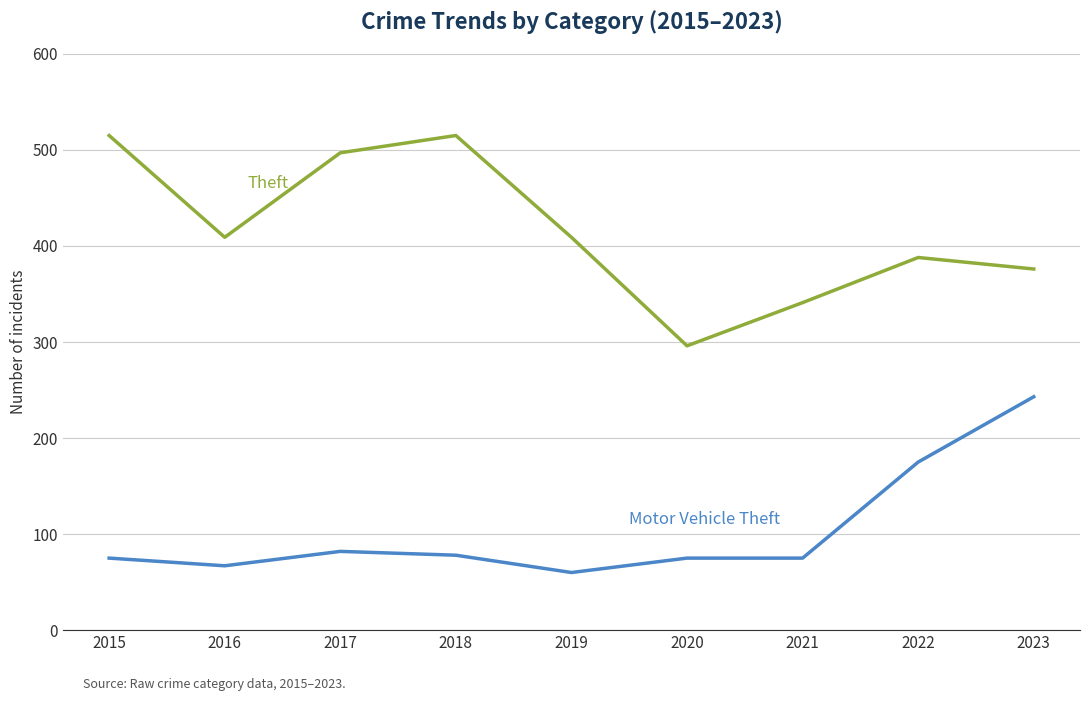

What is the total value across all series at 2021?

416